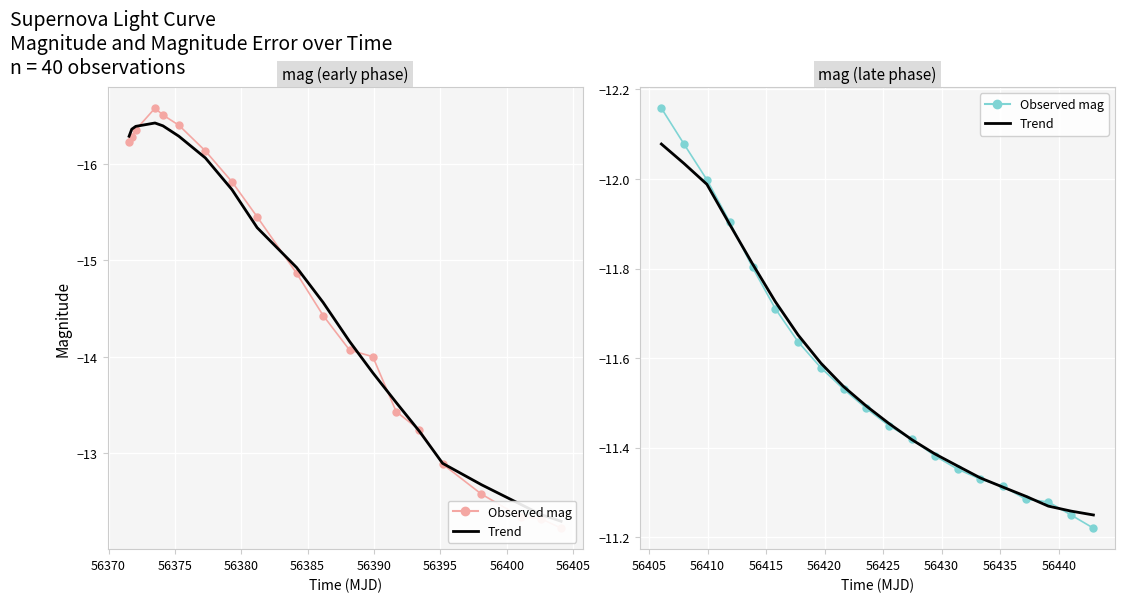

Which series contains the lowest Y value?

Observed